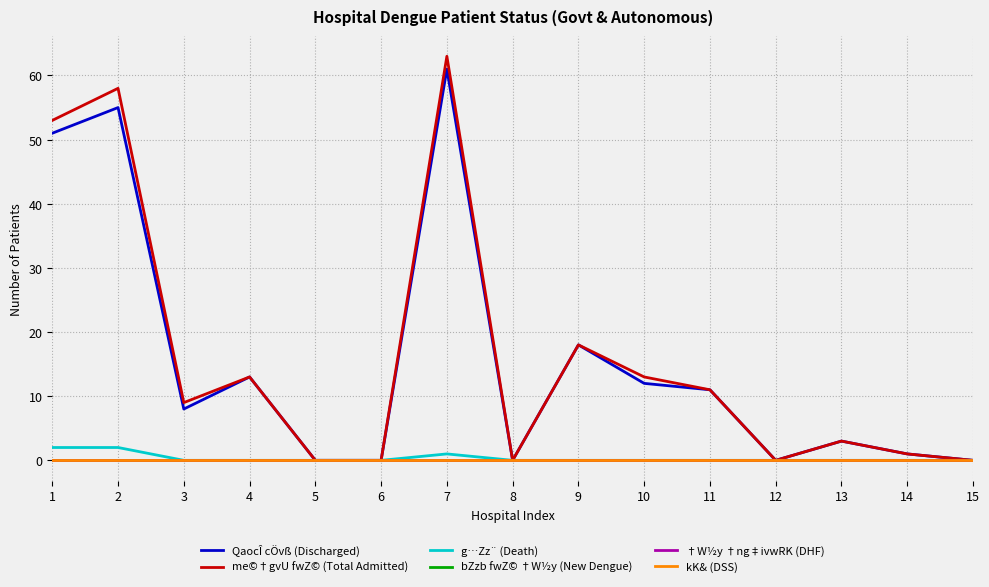

Is this an area chart (filled region under the line)?

No